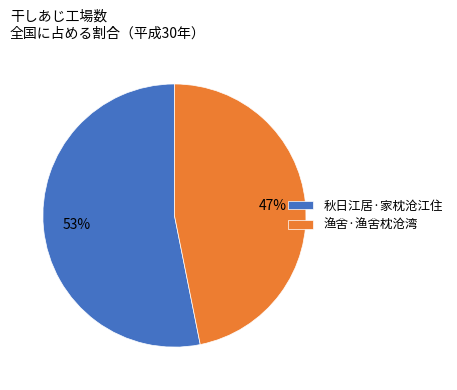

What percentage is the 渔舍·渔舍枕沧湾 slice, to the nearest percent?

47%